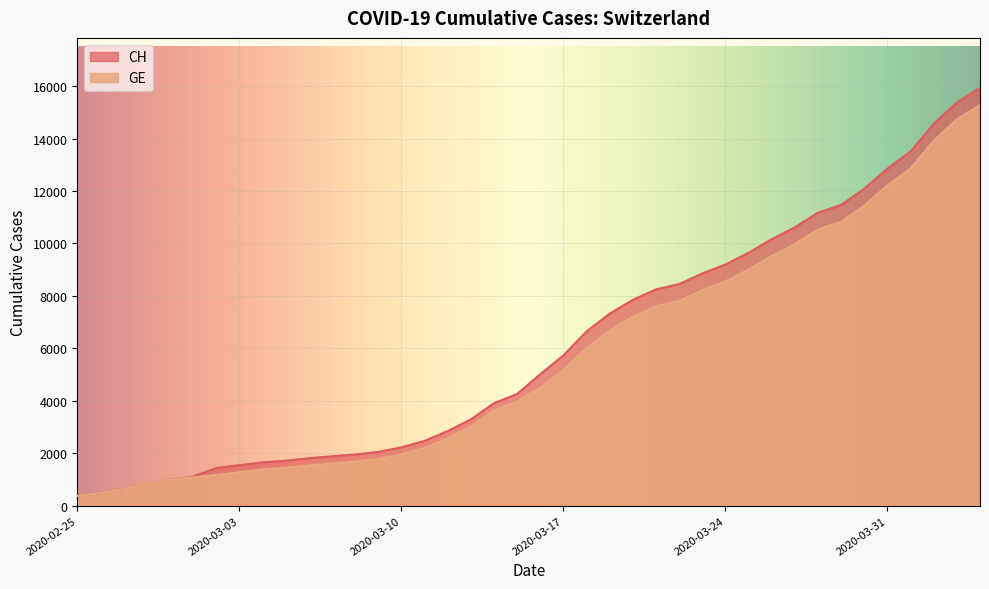

True or false: CH has a value of 13505 at 2020-04-01.

True